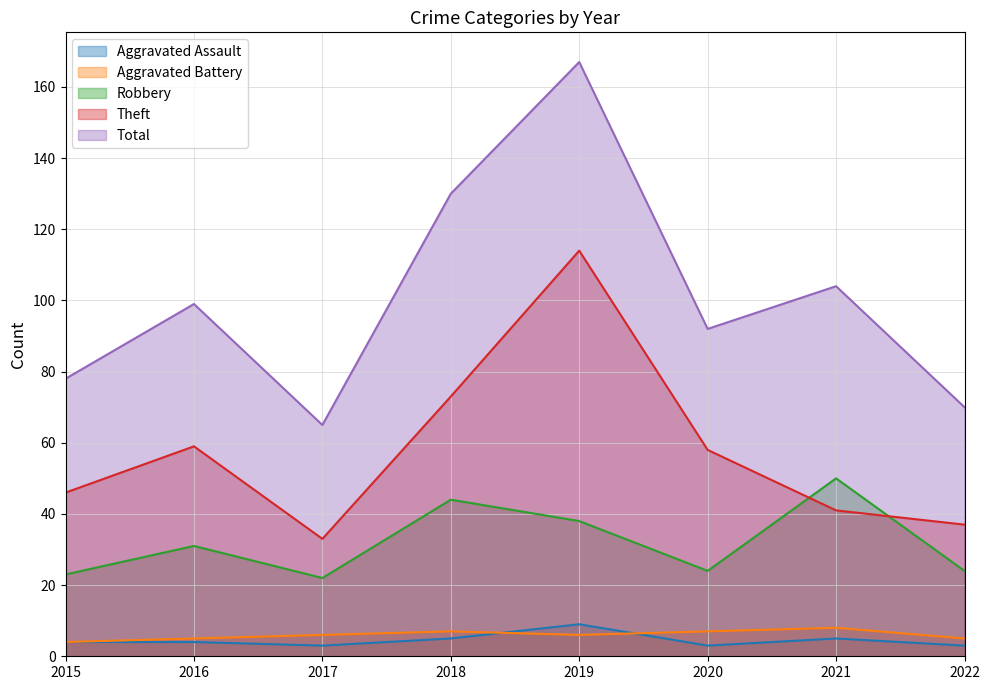

The Total series shows 70 at 2022. True or false?

True